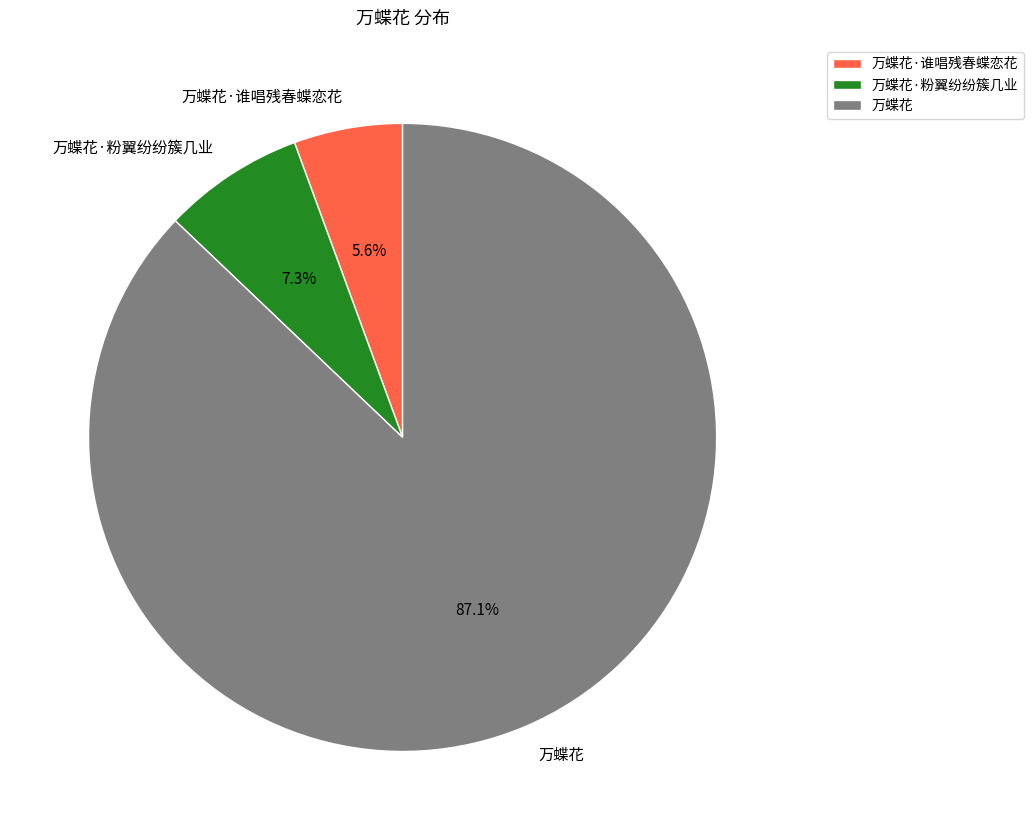

Is there any slice that represents more than half of the pie?

Yes